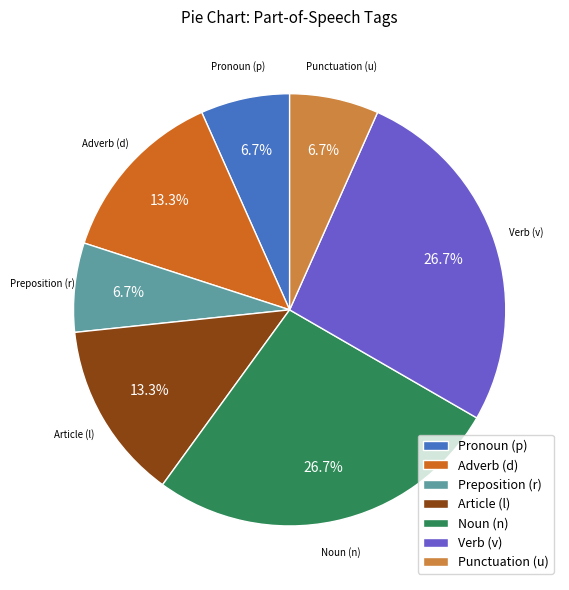

Do Punctuation (u) and Noun (n) together represent more than half of the pie?

No